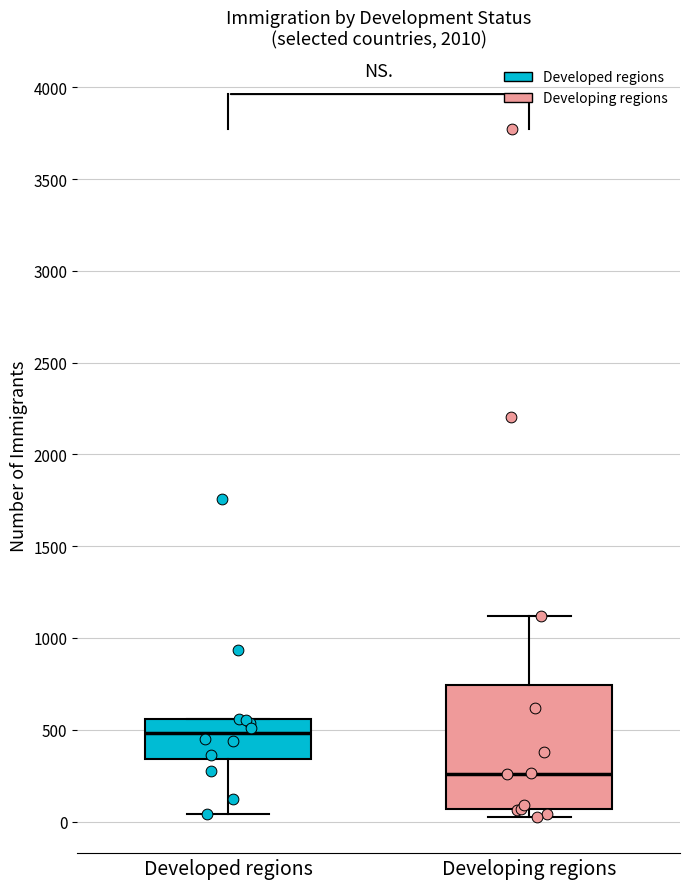

Which box has the lowest median line?

Developing regions